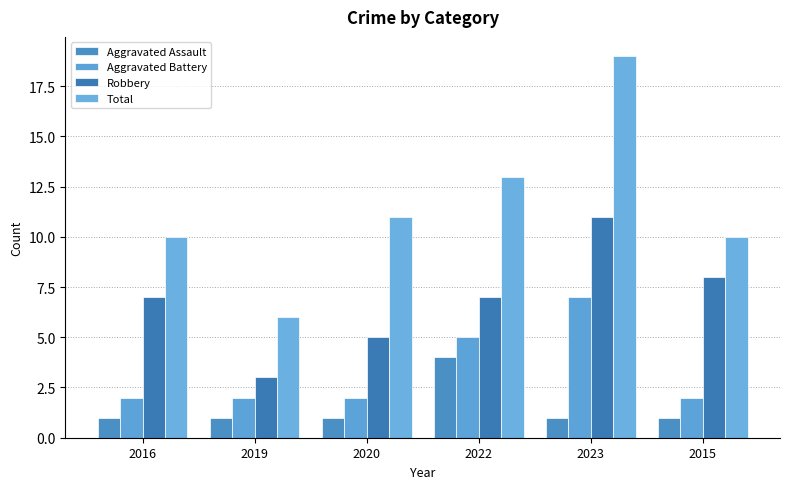

What is the difference between the second highest and minimum values in the Robbery series?

5